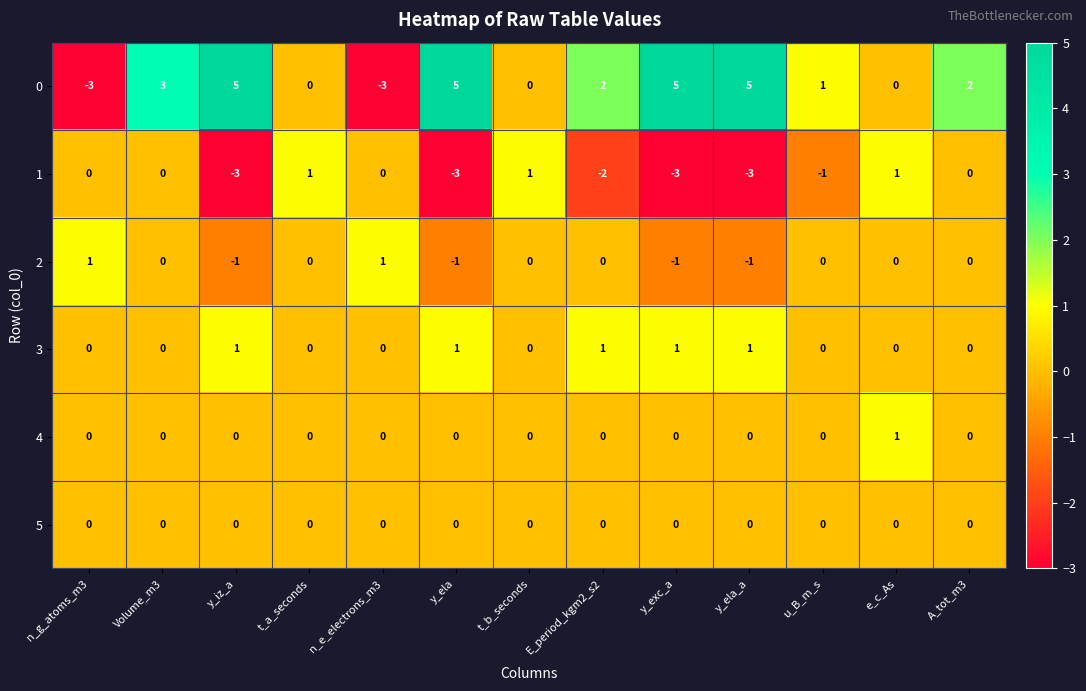

What is the spread (max minus min) of values at t_a_seconds?

1